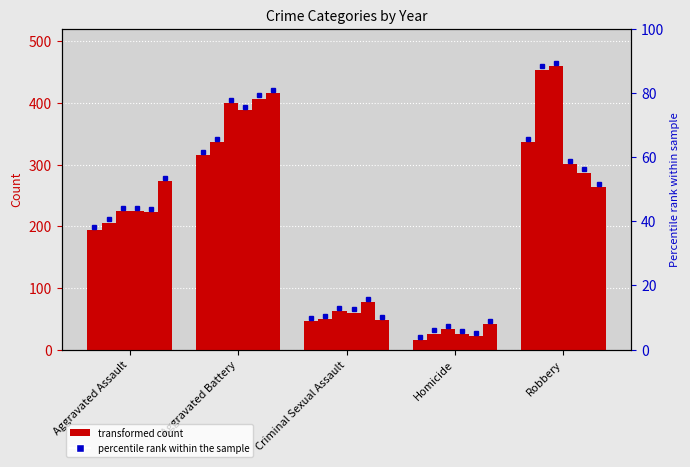

How many categories are shown in the chart?

5